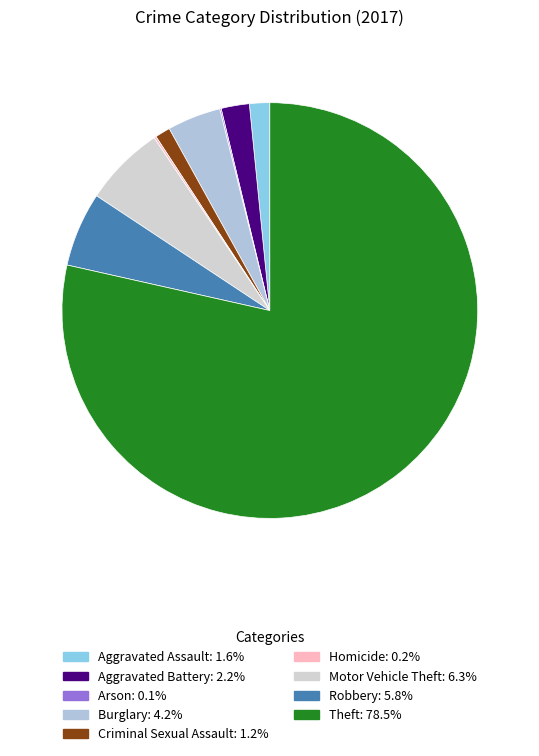

Combined, do Burglary and Motor Vehicle Theft account for over 50%?

No